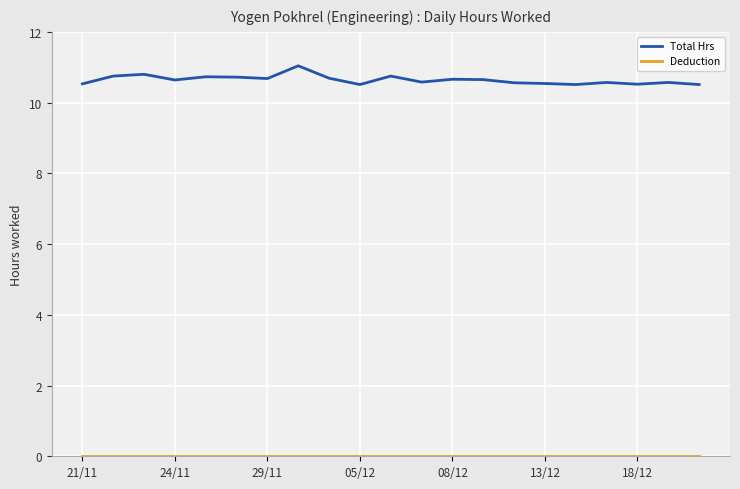

Does the chart have visible grid lines?

Yes